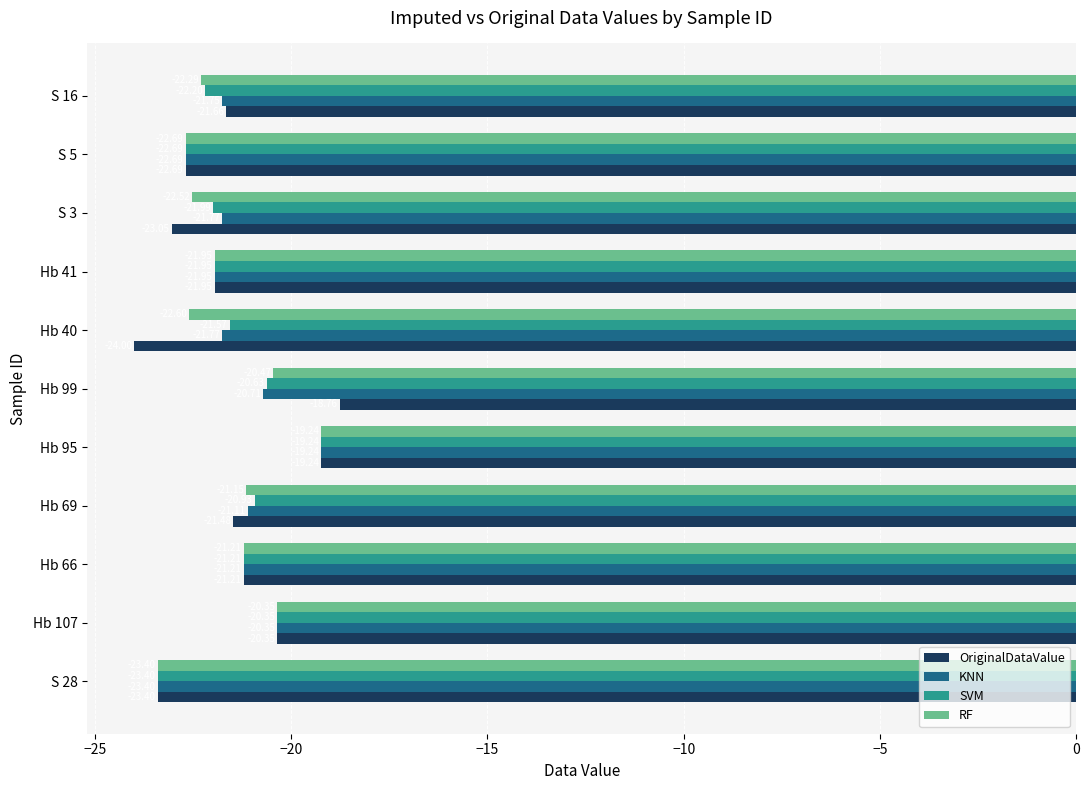

What is the average value of the SVM series?

-21.5